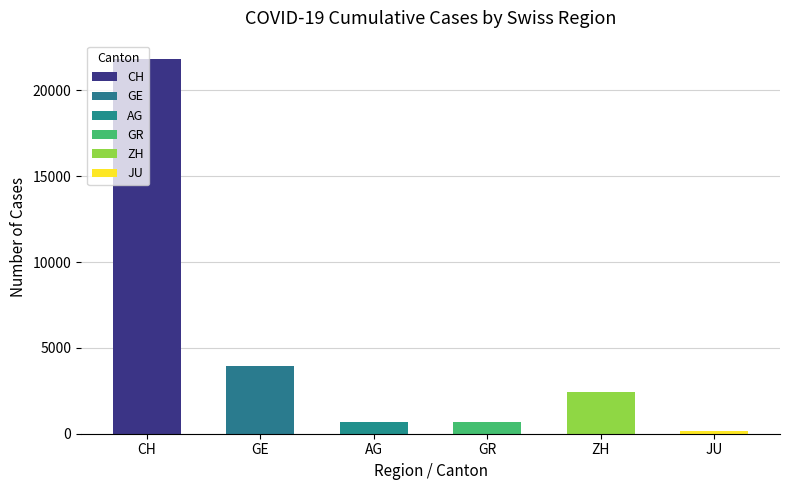

What is the average value?

4949